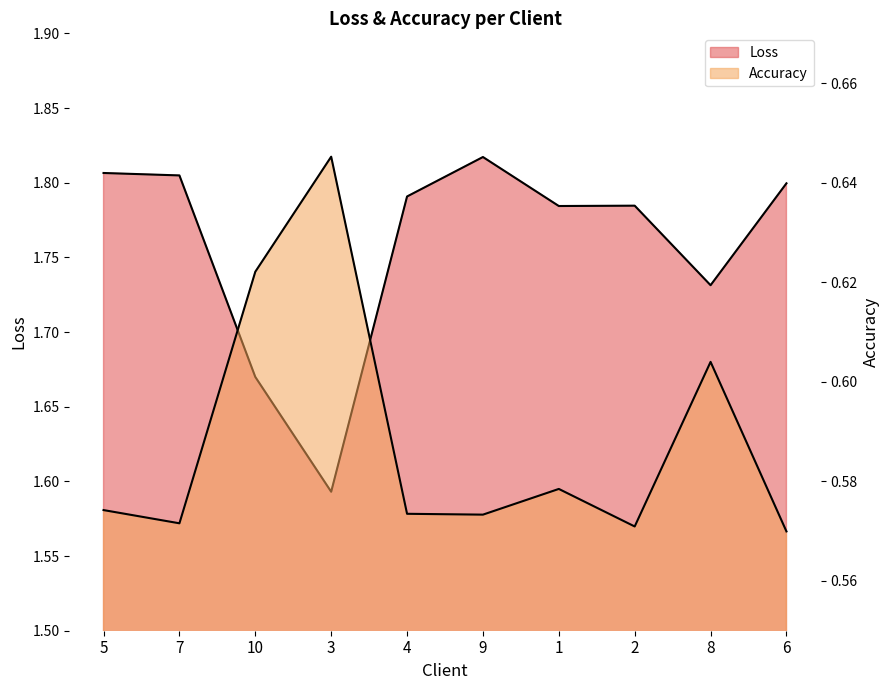

Rank the series by their maximum value, from highest to lowest.

Loss, Accuracy